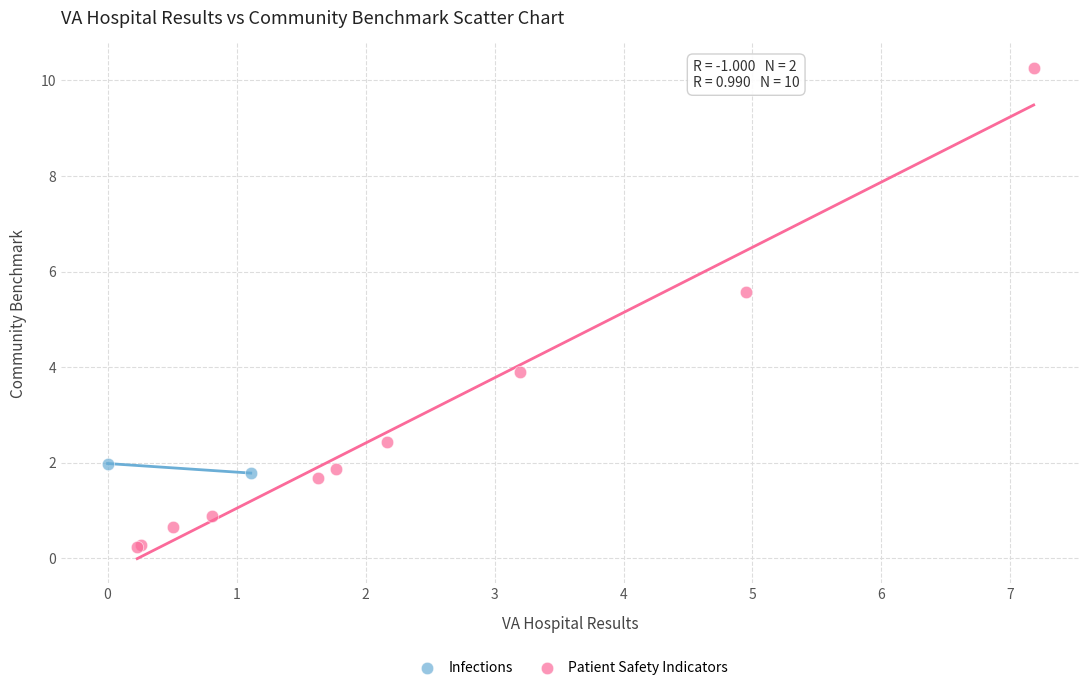

What are all the series names shown in the legend?

Infections, Patient Safety Indicators